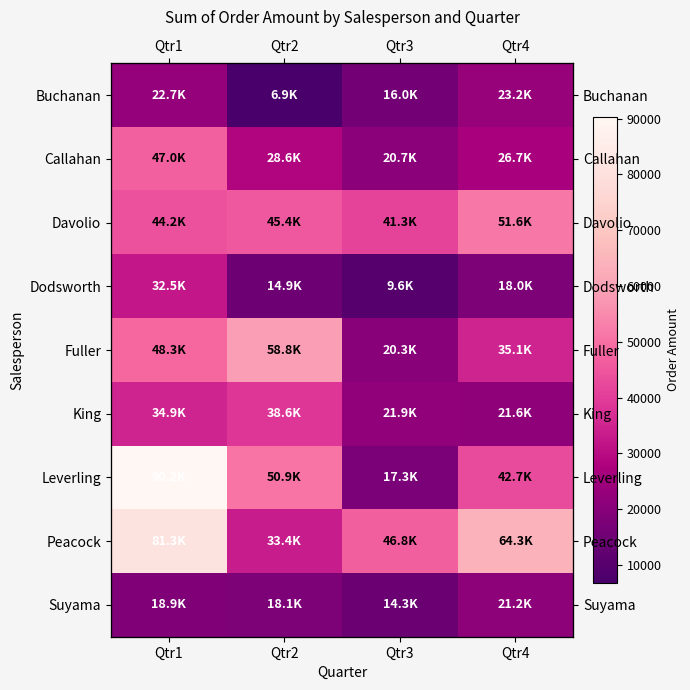

The value of Leverling at Qtr4 is 60946.4. True or false?

False